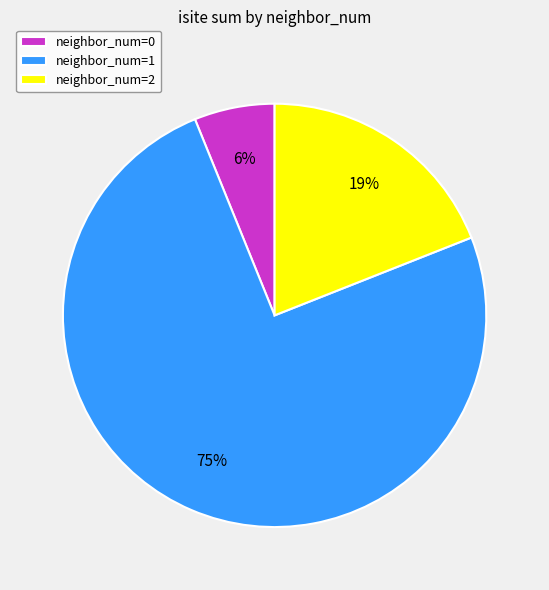

To the nearest percent, what is the average slice percentage?

33%